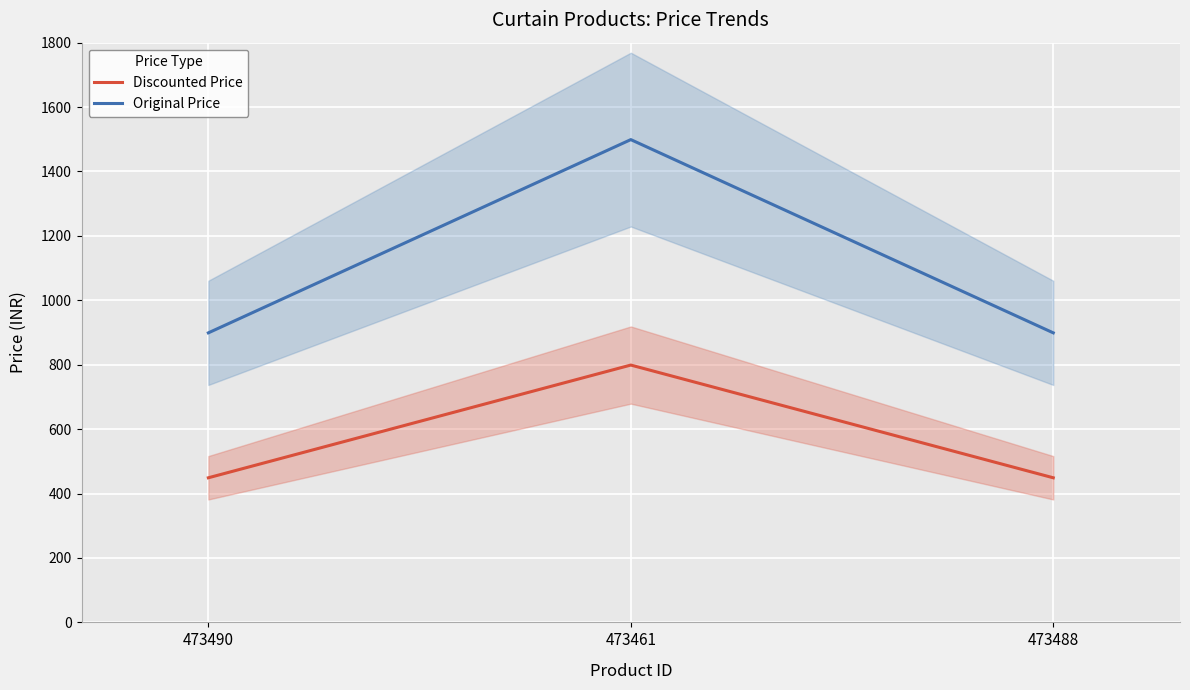

Rank the series at 473490 from lowest to highest value.

Discounted Price, Original Price